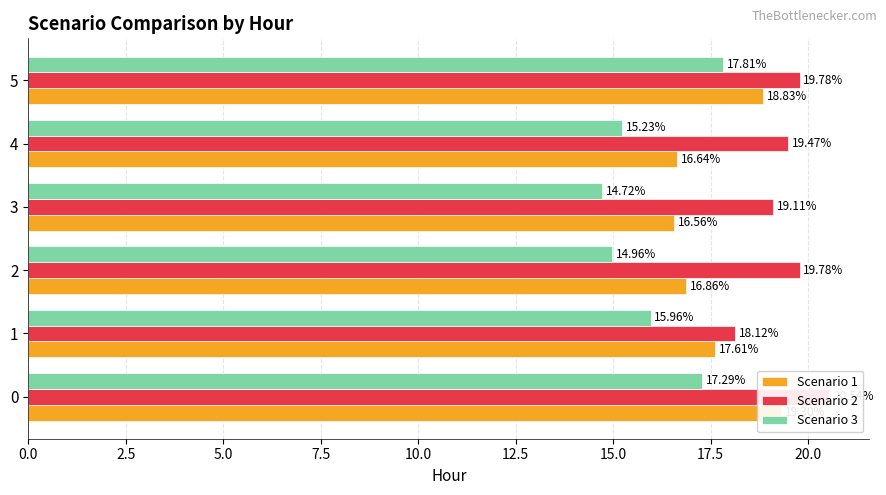

At how many categories does at least one series exceed 17?

6